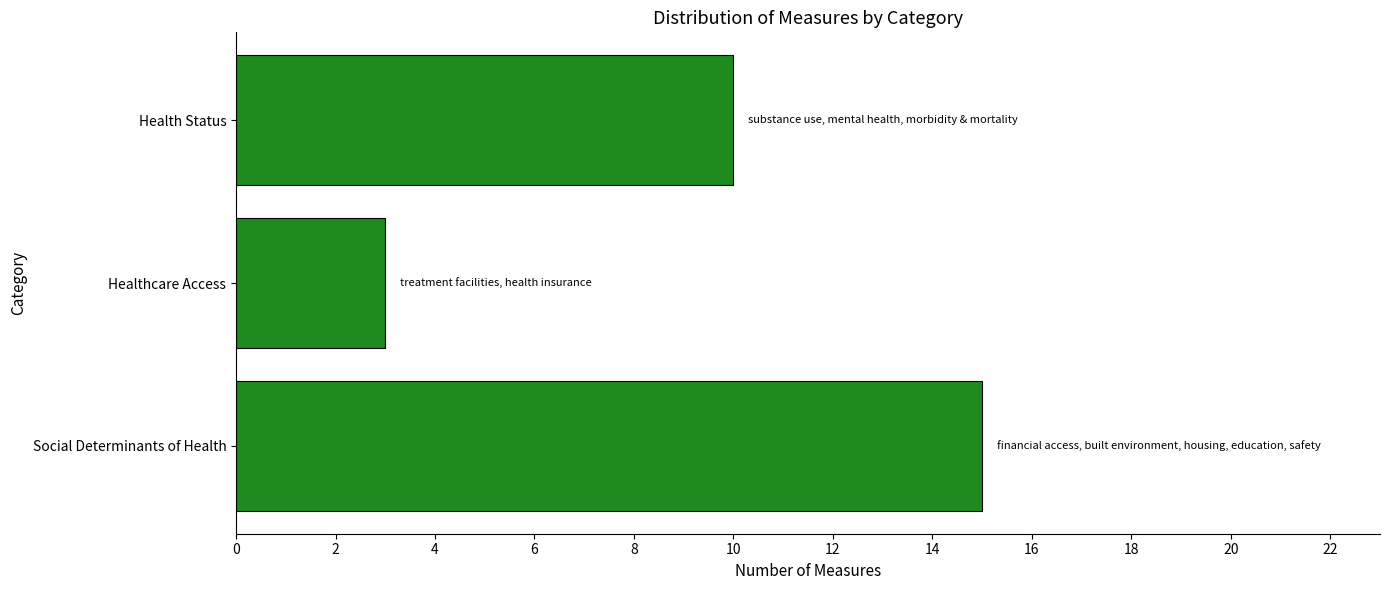

Between Social Determinants of Health and Health Status, which is larger?

Social Determinants of Health